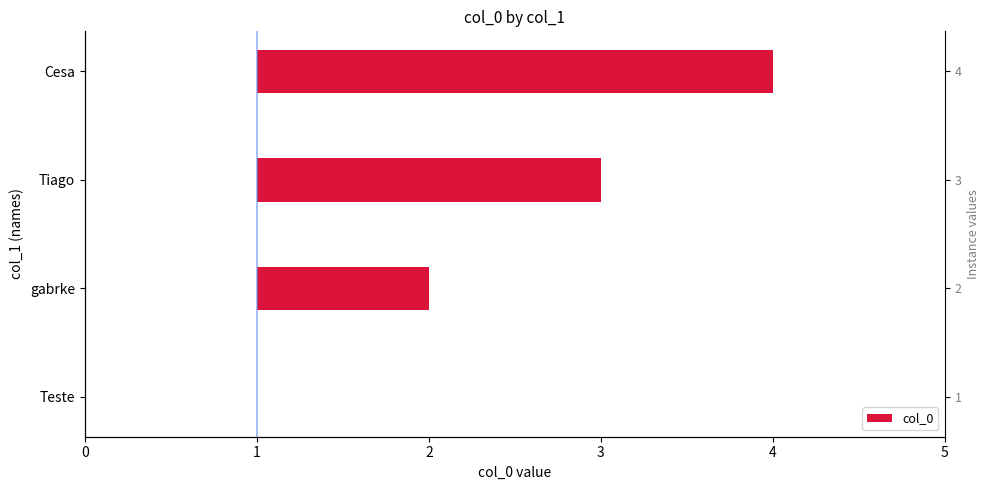

What is the average value?

2